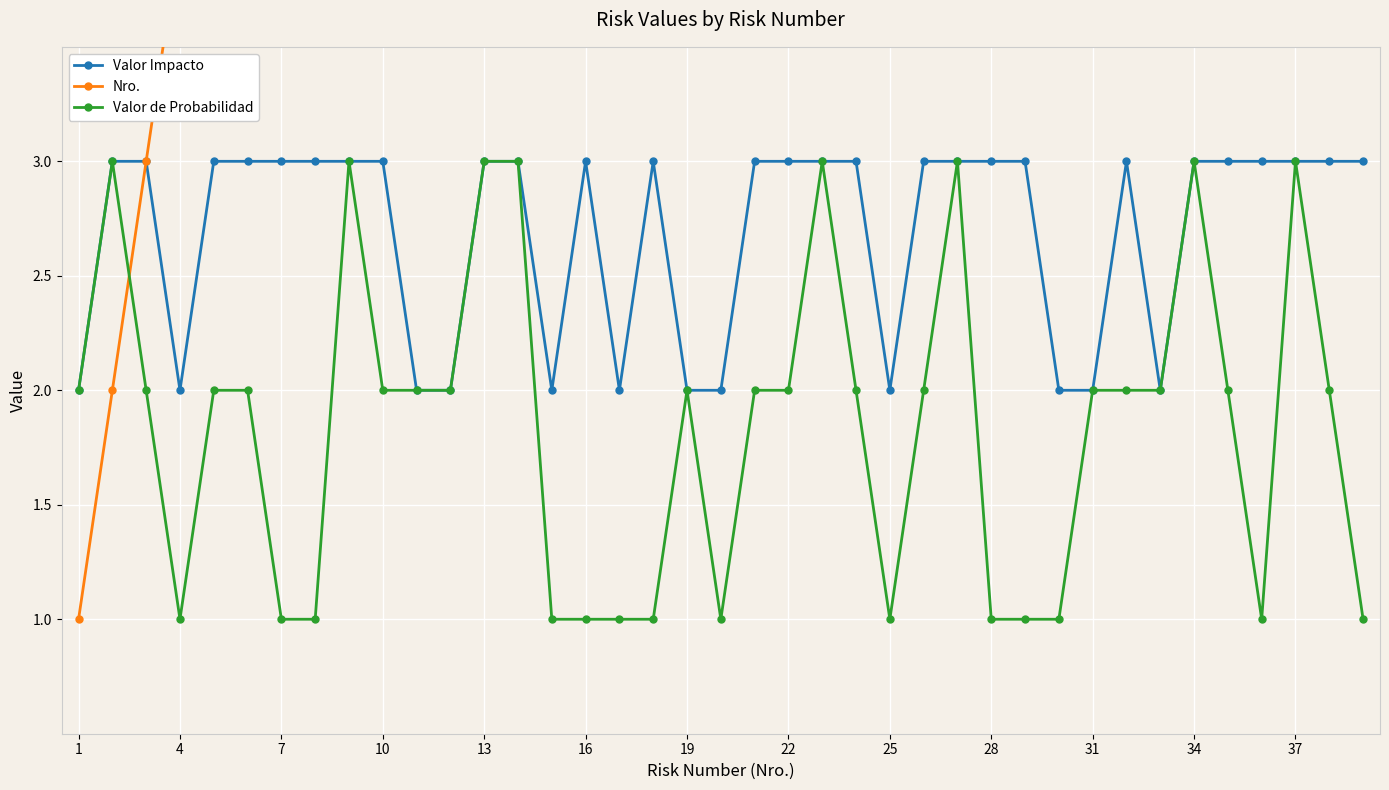

What is the difference between the maximum and minimum values in the Nro. series?

38